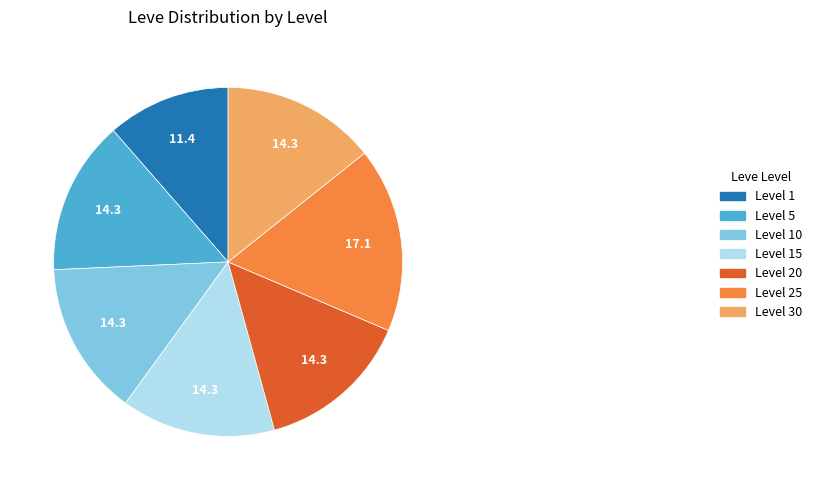

The Level 5 slice represents 22% of the pie. True or false?

False